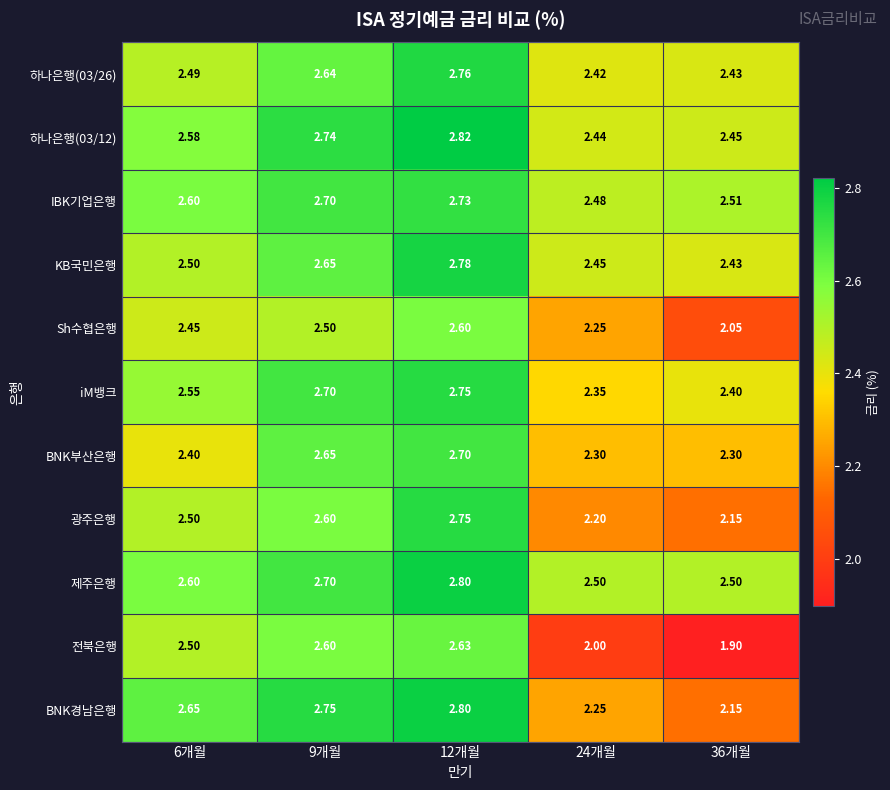

Which series has the widest spread of values?

전북은행